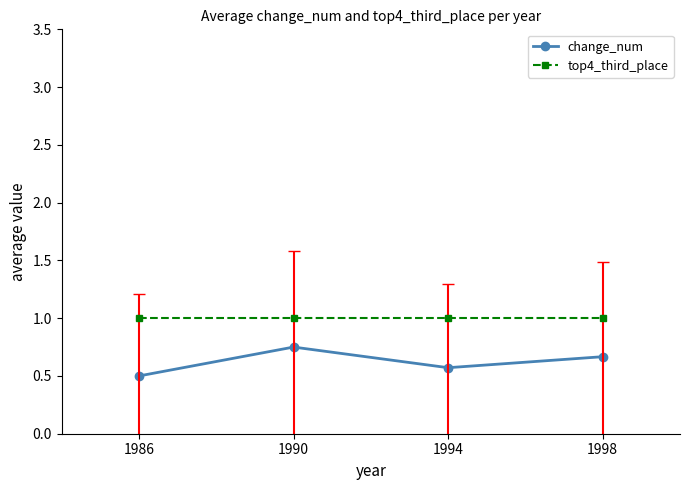

True or false: top4_third_place and change_num cross at least once.

False